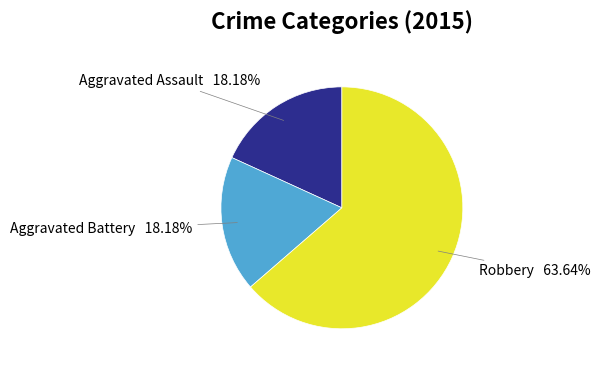

What percentage do Aggravated Assault and Aggravated Battery together represent?

36.4%